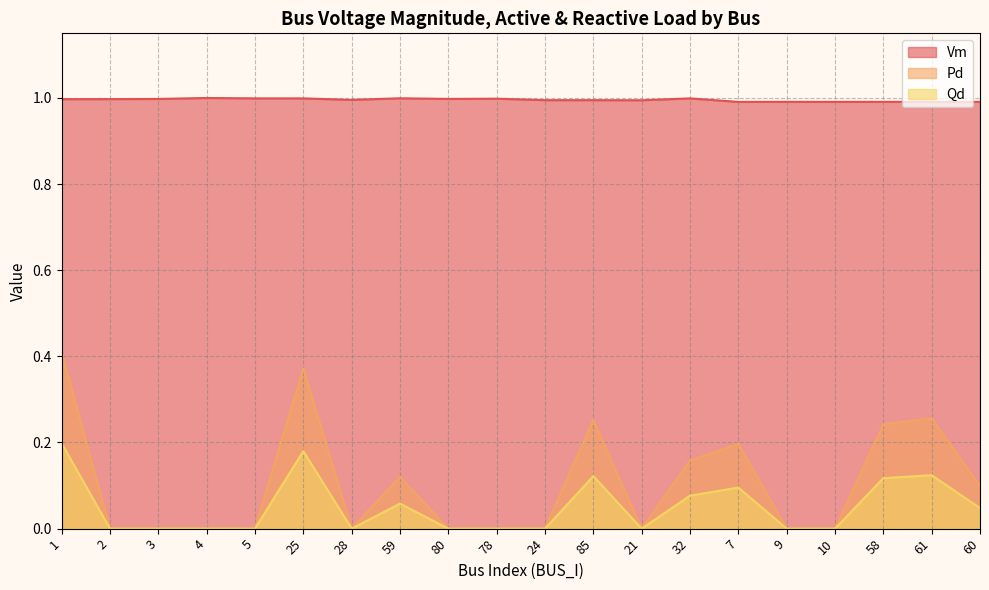

Reading right to left, list all the values displayed in this chart.

Vm: 60=1.0	61=1.0	58=1.0	10=1.0	9=1.0	7=1.0	32=1.0	21=1.0	85=1.0	24=1.0	78=1.0	80=1.0	59=1.0	28=1.0	25=1.0	5=1.0	4=1.0	3=1.0	2=1.0	1=1.0
Pd: 60=0.1	61=0.3	58=0.2	10=0.0	9=0.0	7=0.2	32=0.2	21=0.0	85=0.3	24=0.0	78=0.0	80=0.0	59=0.1	28=0.0	25=0.4	5=0.0	4=0.0	3=0.0	2=0.0	1=0.4
Qd: 60=0.0	61=0.1	58=0.1	10=0.0	9=0.0	7=0.1	32=0.1	21=0.0	85=0.1	24=0.0	78=0.0	80=0.0	59=0.1	28=0.0	25=0.2	5=0.0	4=0.0	3=0.0	2=0.0	1=0.2